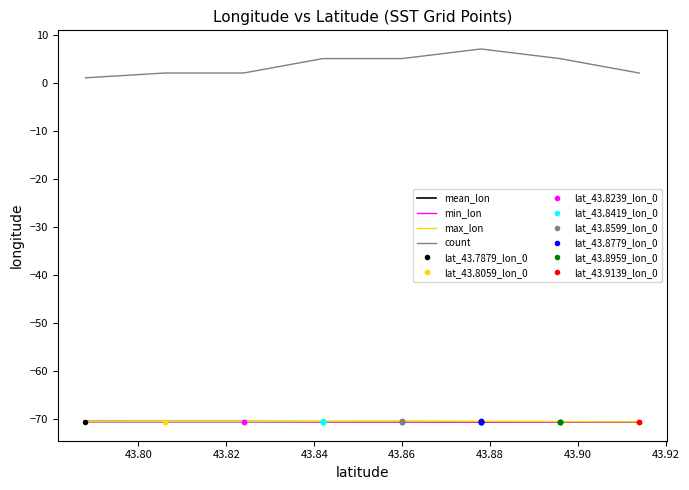

What is the lowest value of the max_lon series?

-70.6